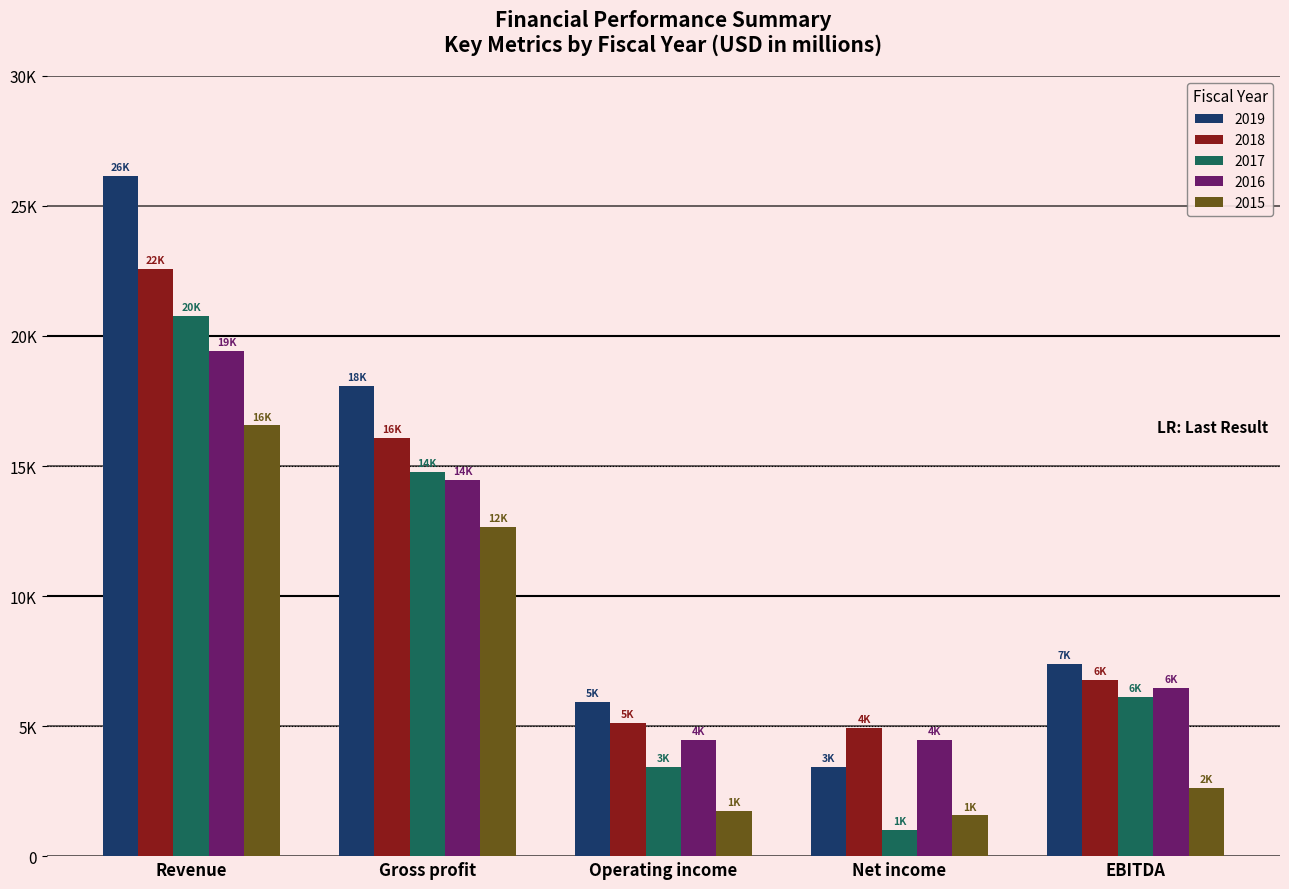

What are all the series names shown in the legend?

2019, 2018, 2017, 2016, 2015